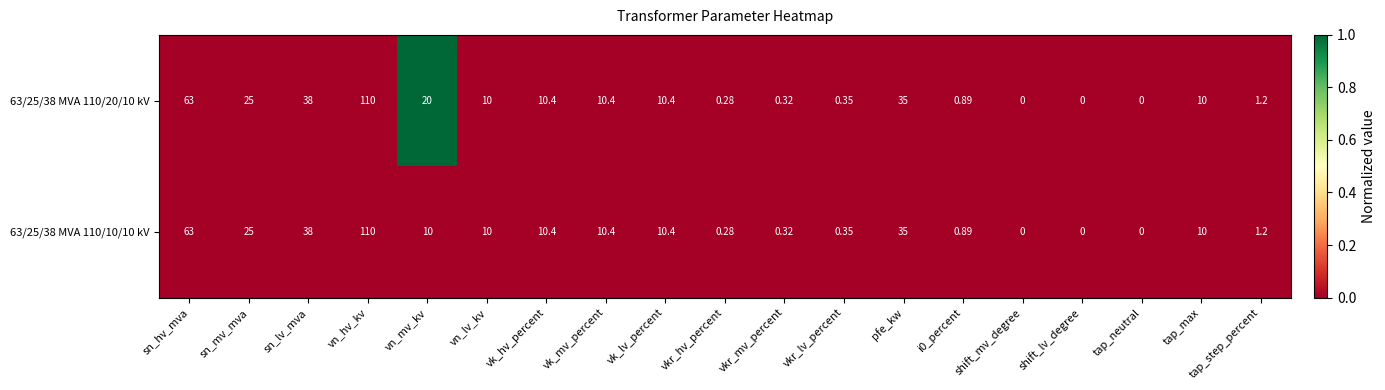

Which category has the highest value in the 63/25/38 MVA 110/10/10 kV series?

vn_hv_kv